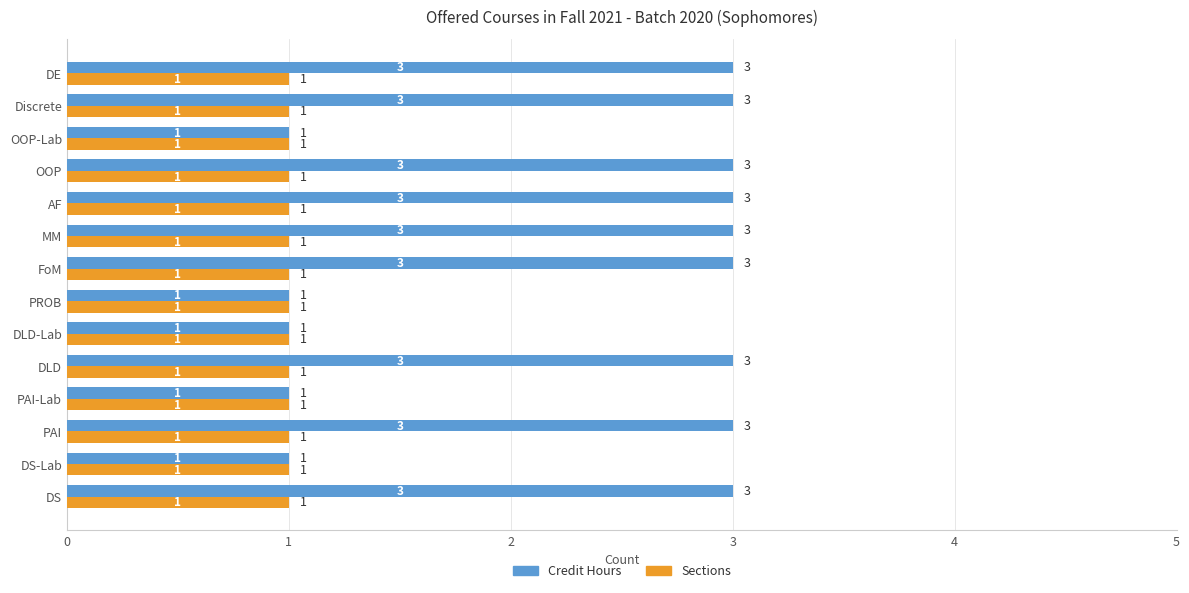

List the series in order of their overall mean, lowest first.

Sections, Credit Hours